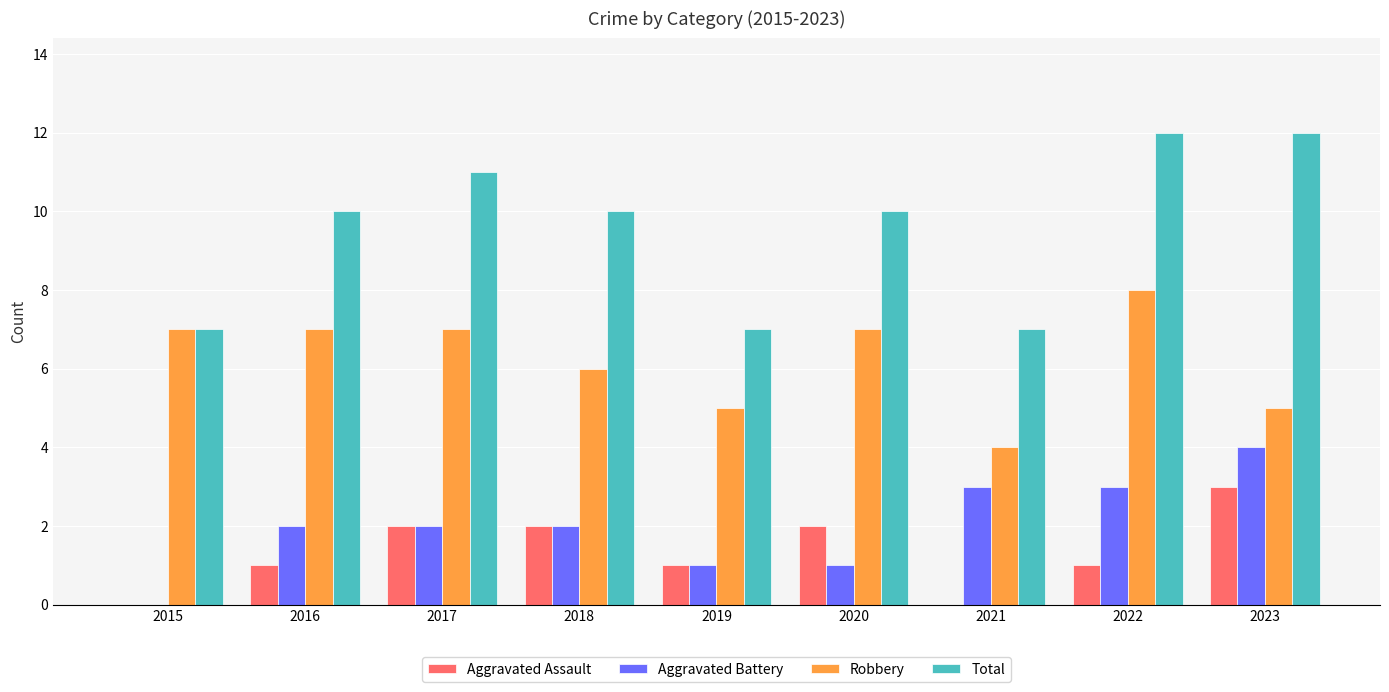

What is the average value of the Aggravated Assault series?

1